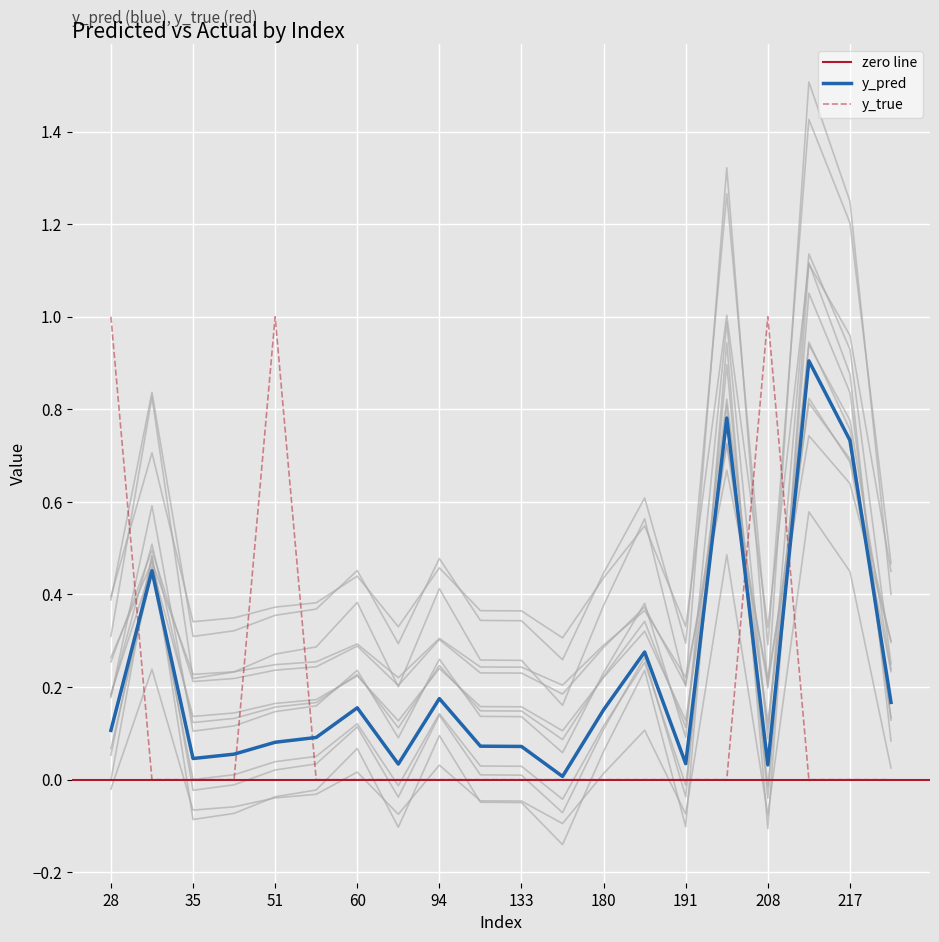

In y_true, how many points are higher than both neighbors (excluding endpoints)?

2